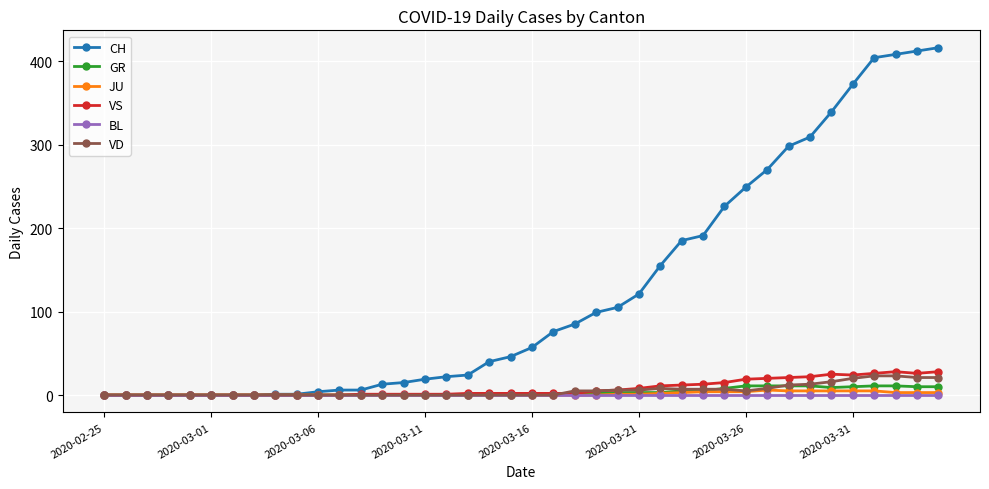

Which series has the widest spread of values?

CH